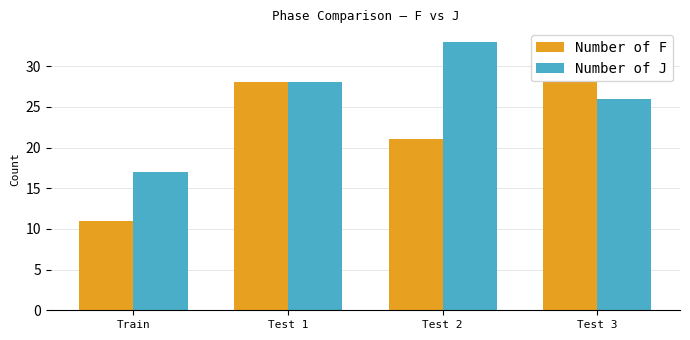

Reading left to right, list all the values displayed in this chart.

Number of F: Train=11	Test 1=28	Test 2=21	Test 3=28
Number of J: Train=17	Test 1=28	Test 2=33	Test 3=26